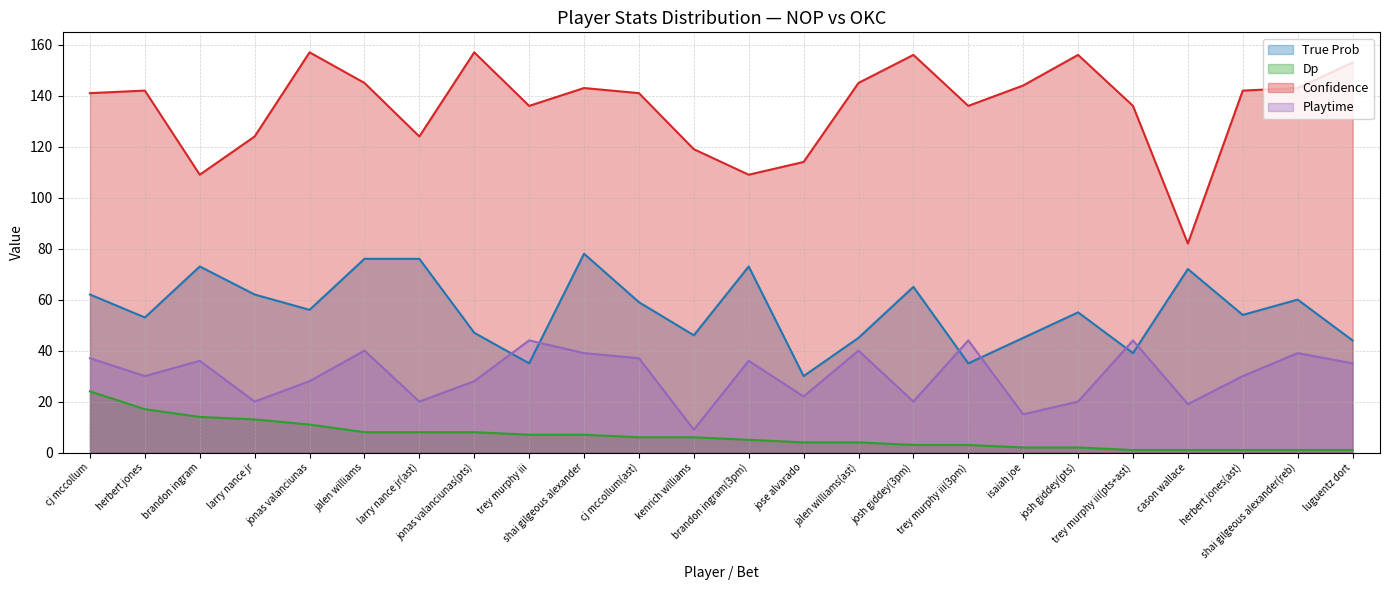

What is the smallest value displayed?

1